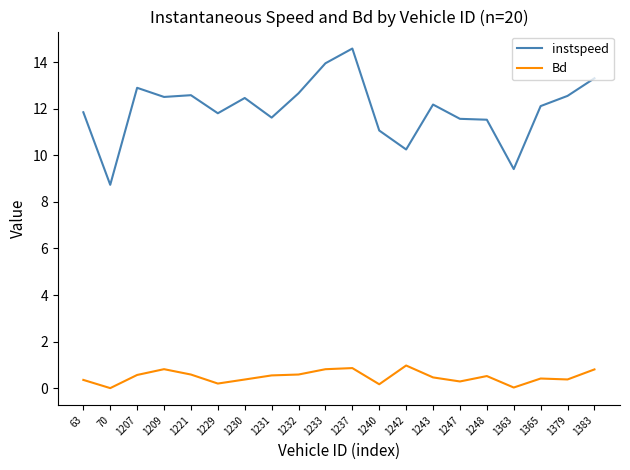

What are all the series names shown in the legend?

instspeed, Bd